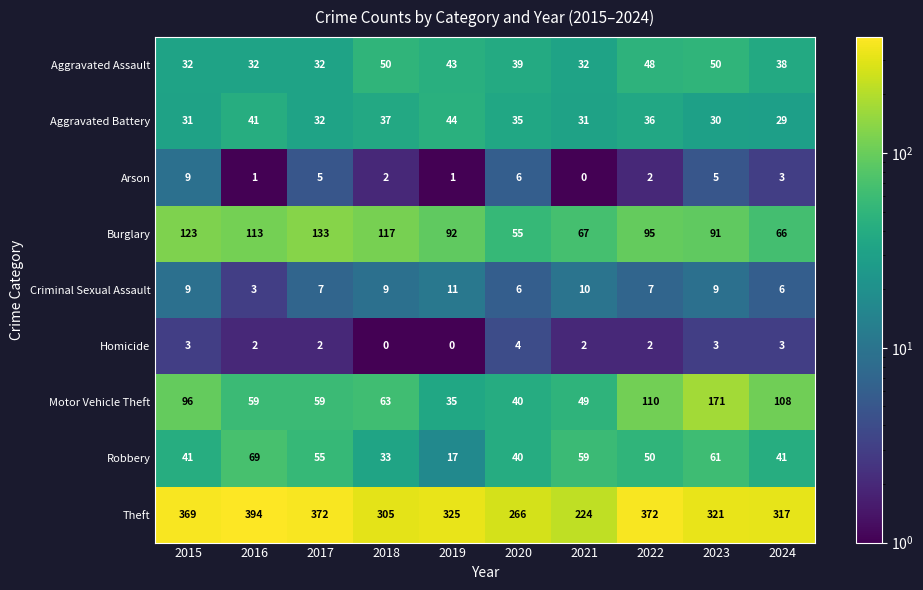

Which series has the widest spread of values?

Theft